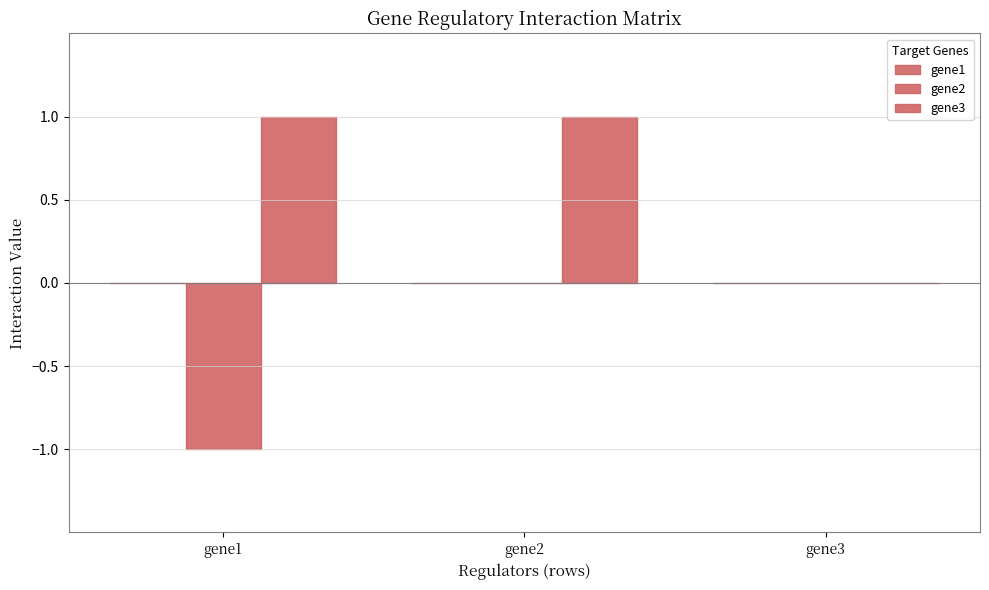

At which category is the sum across all series the highest?

gene2